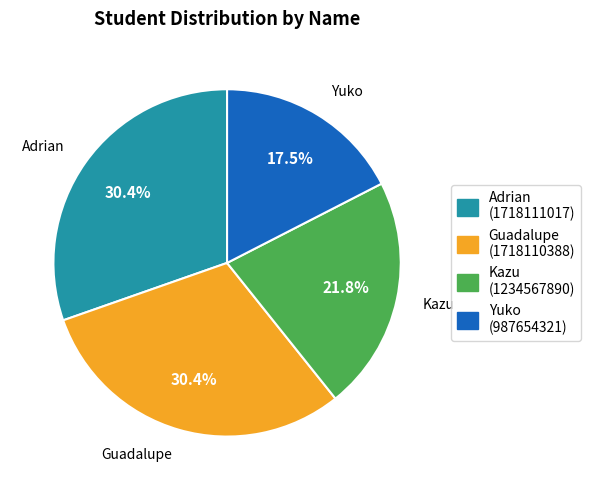

Is there a majority slice in this chart?

No